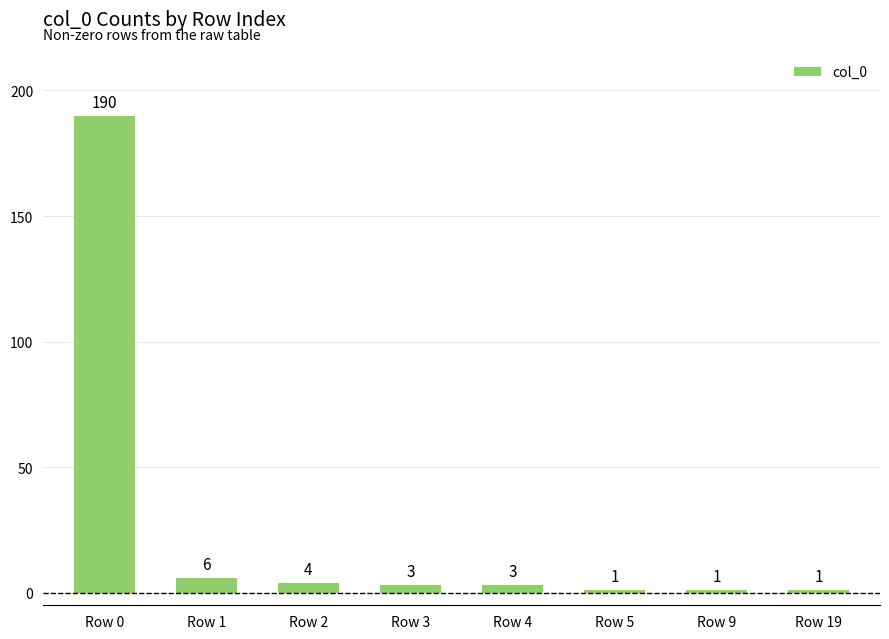

Is it true that the value at Row 0 is 190?

True